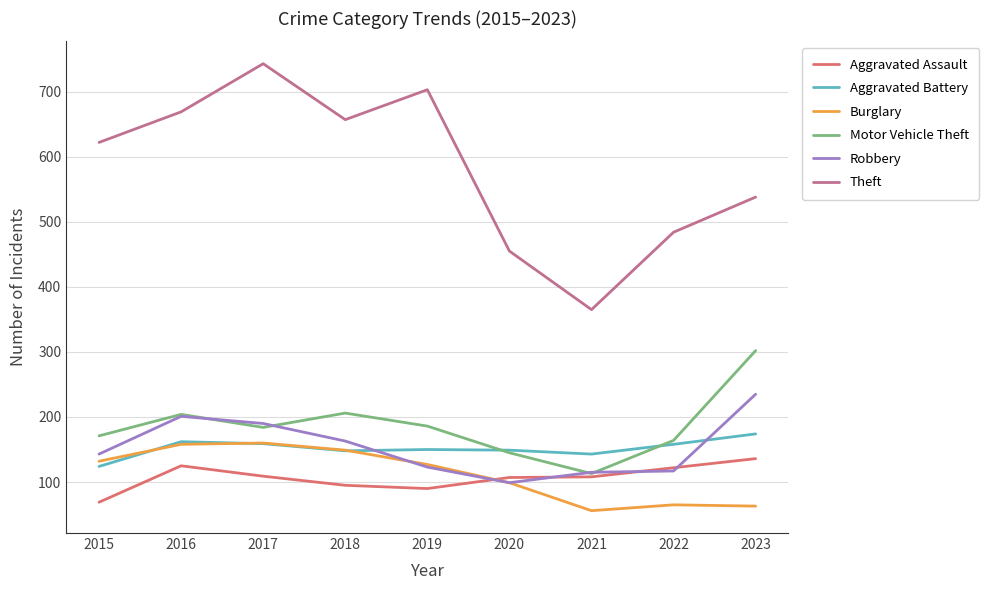

True or false: Robbery has a value of 201 at 2016.

True